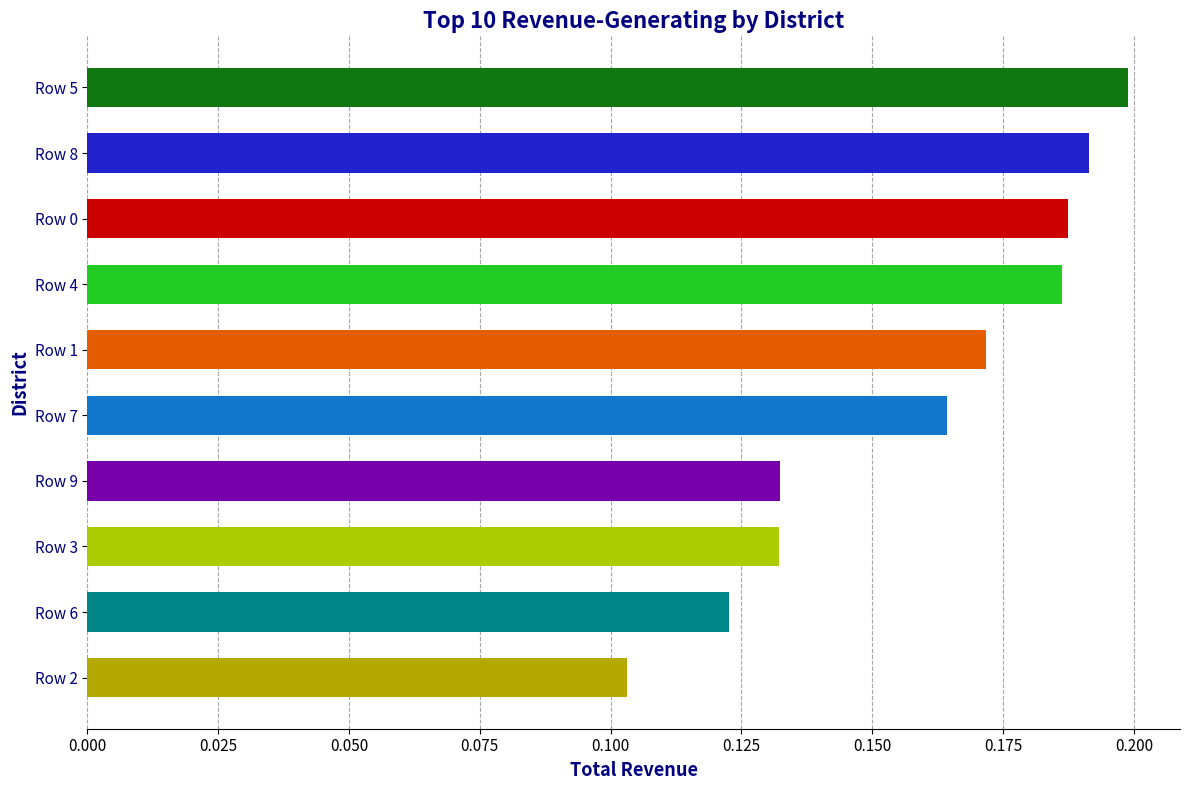

Are the bars horizontal?

Yes